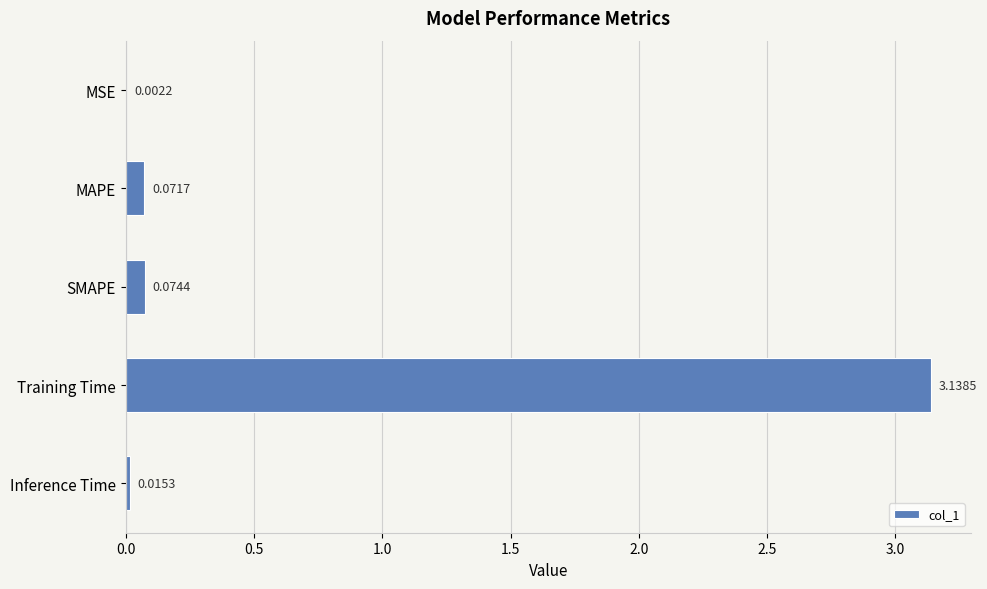

Which category has the highest value across all series?

Training Time